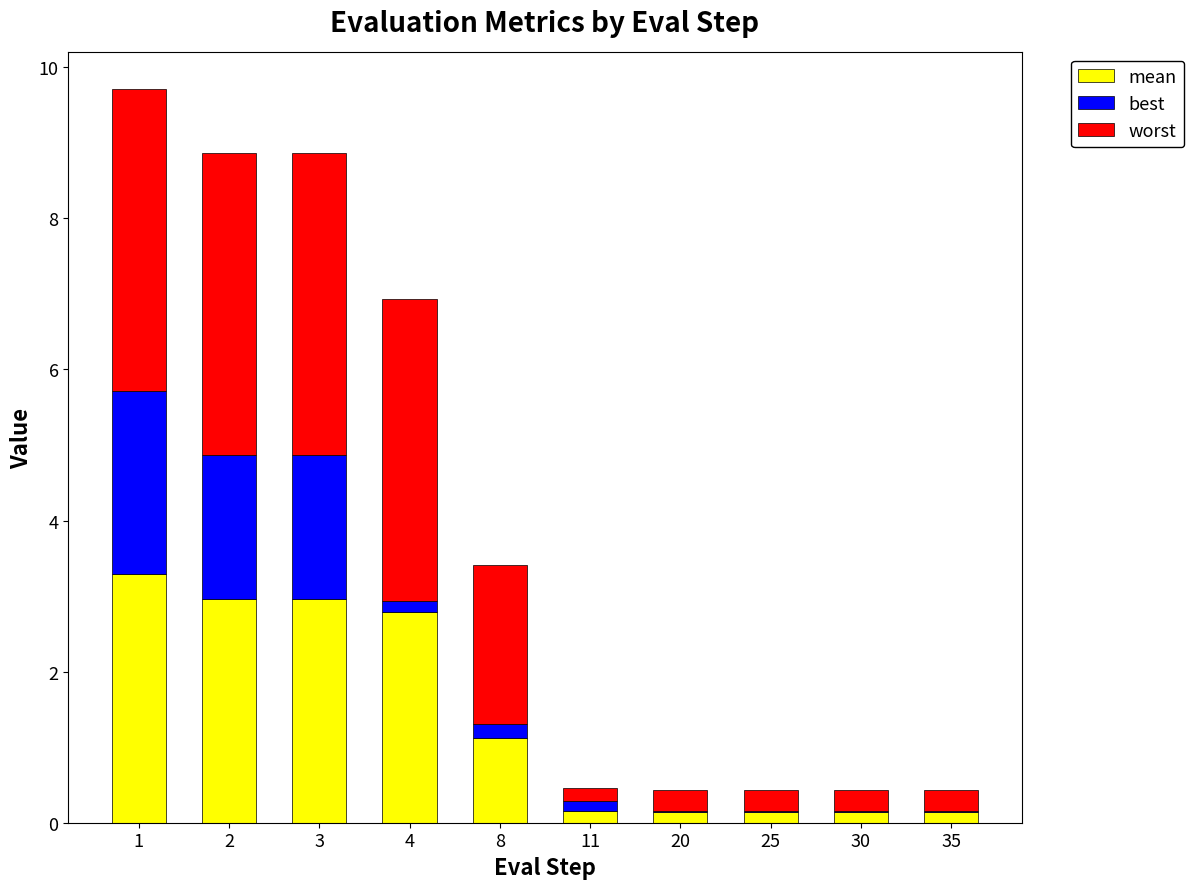

Where does the worst series first go above 2?

1